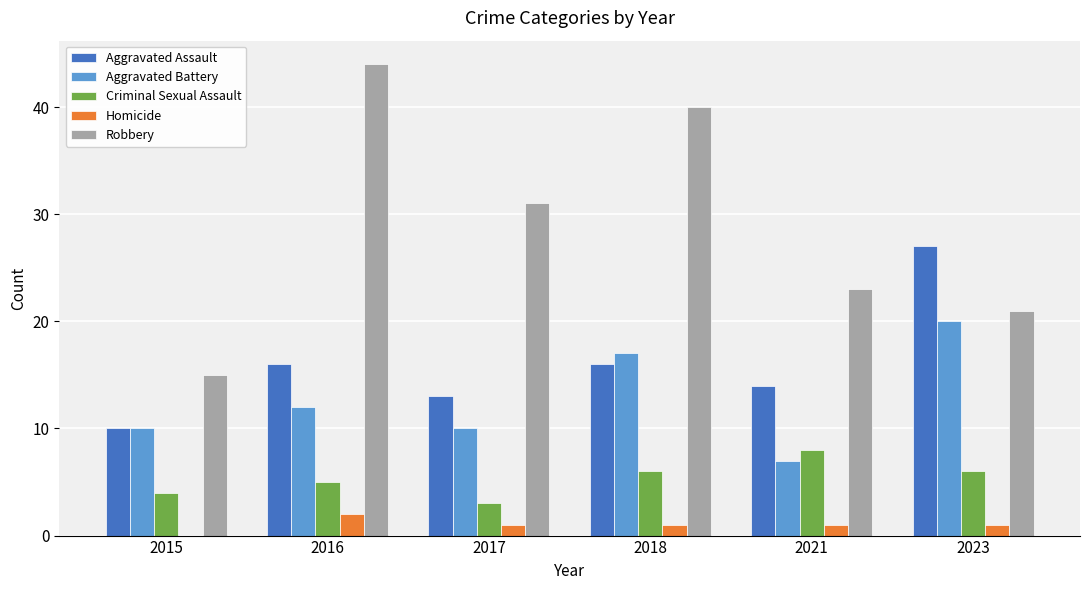

Count the Criminal Sexual Assault values in the range 4 to 6.

4